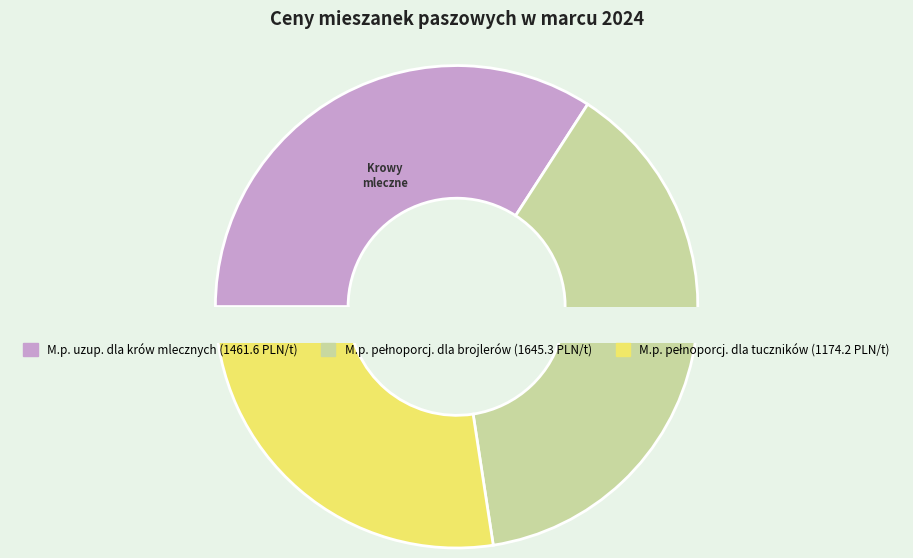

Count the number of slices in the pie.

3